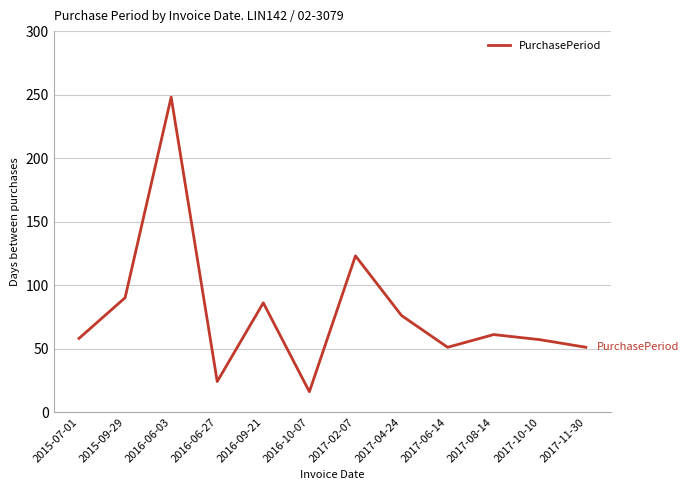

What is the change in value from 2016-06-03 to 2016-10-07?

-232